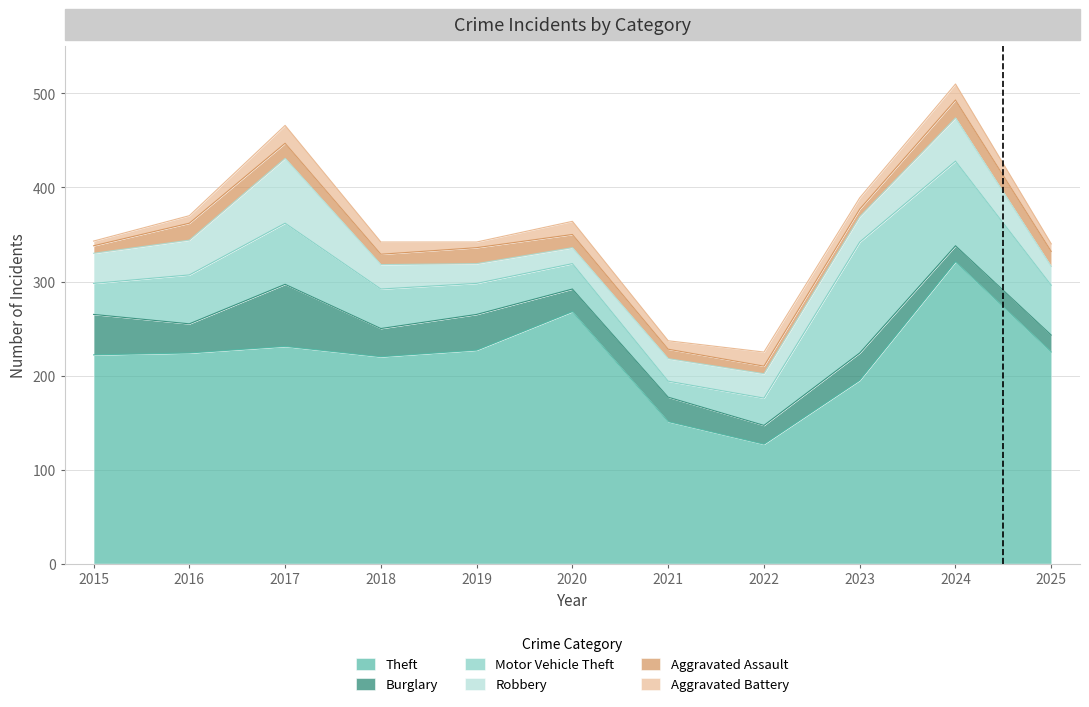

The Burglary series shows 77 at 2015. True or false?

False